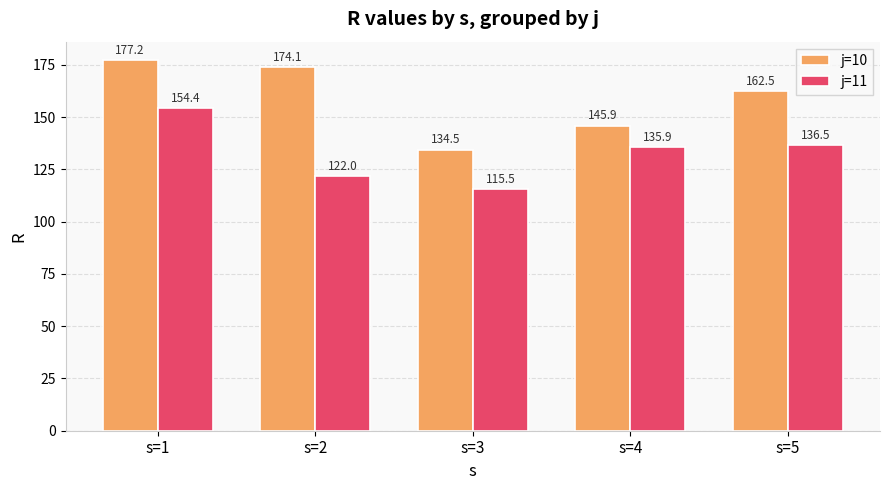

What is the average value of the j=11 series?

132.9